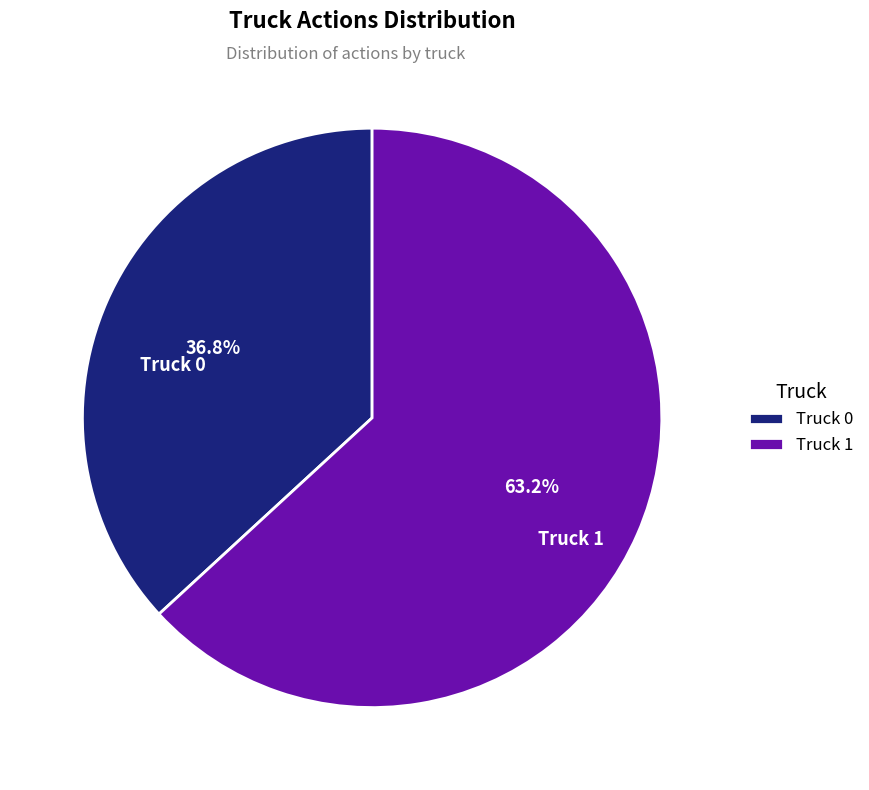

True or false: Truck 0 accounts for 44% of the total.

False